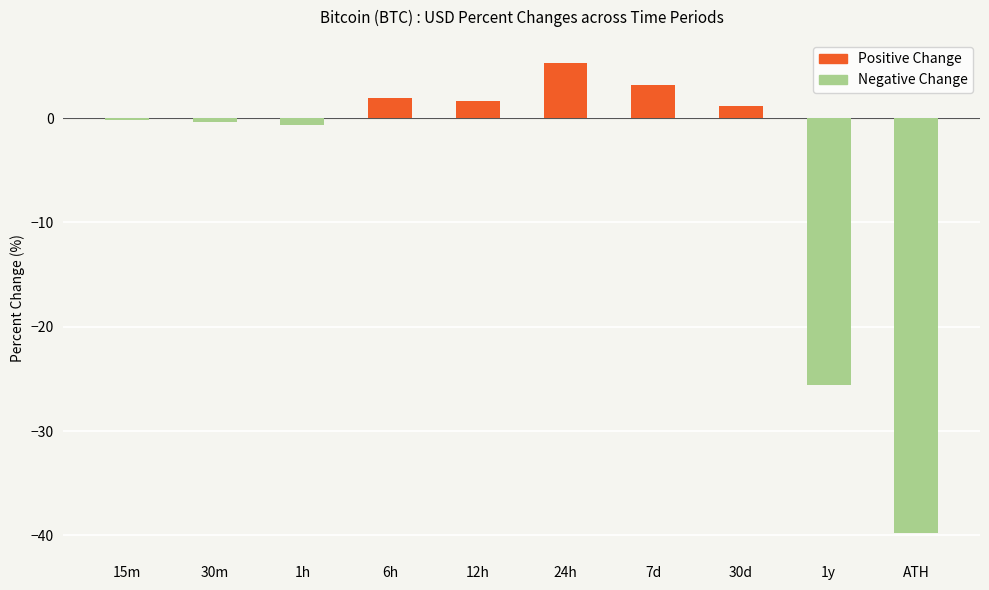

What is the value of the 1st bar from the left?

-0.1